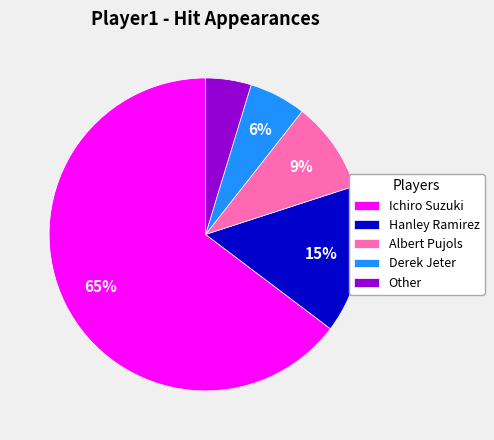

True or false: Derek Jeter accounts for 16% of the total.

False